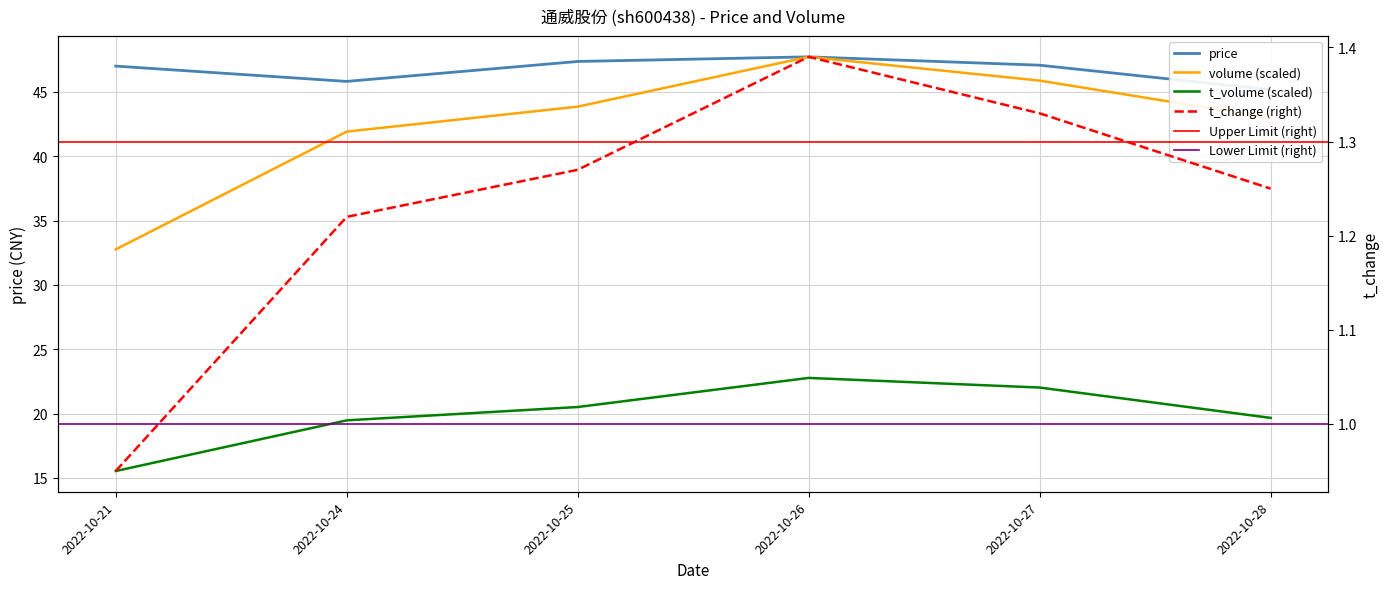

What is the average value of the t_volume series?

20.0